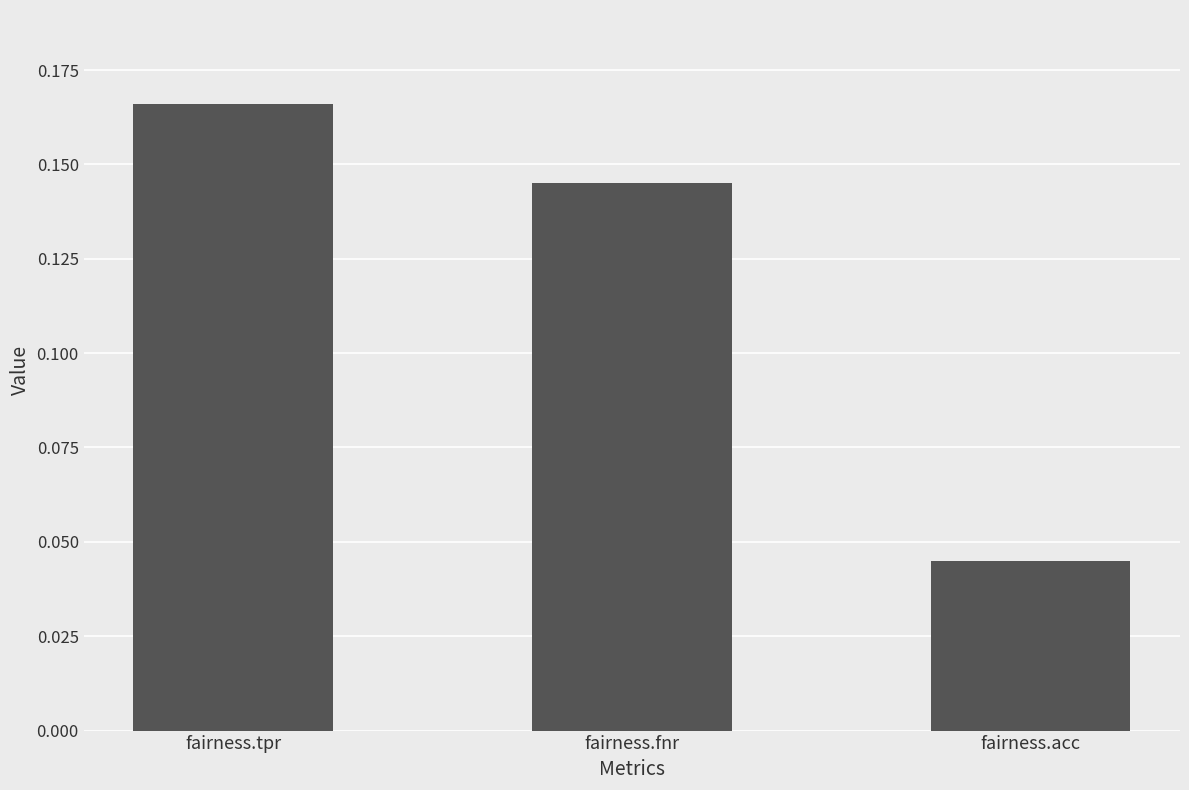

Which category has the highest value across all series?

fairness.tpr